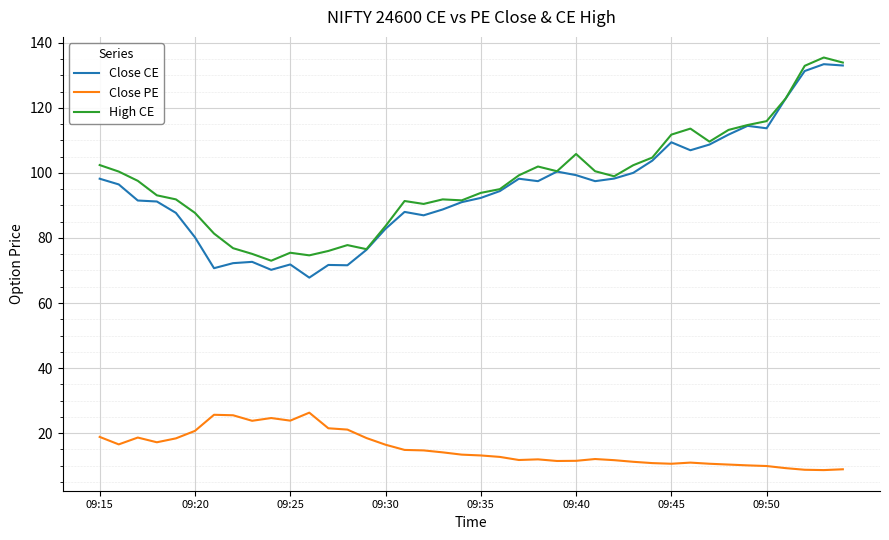

What is the difference between the second highest and minimum values in the High CE series?

60.9